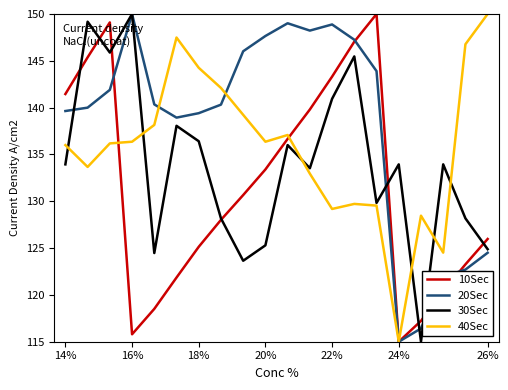

Which series has the largest total across all categories?

20Sec